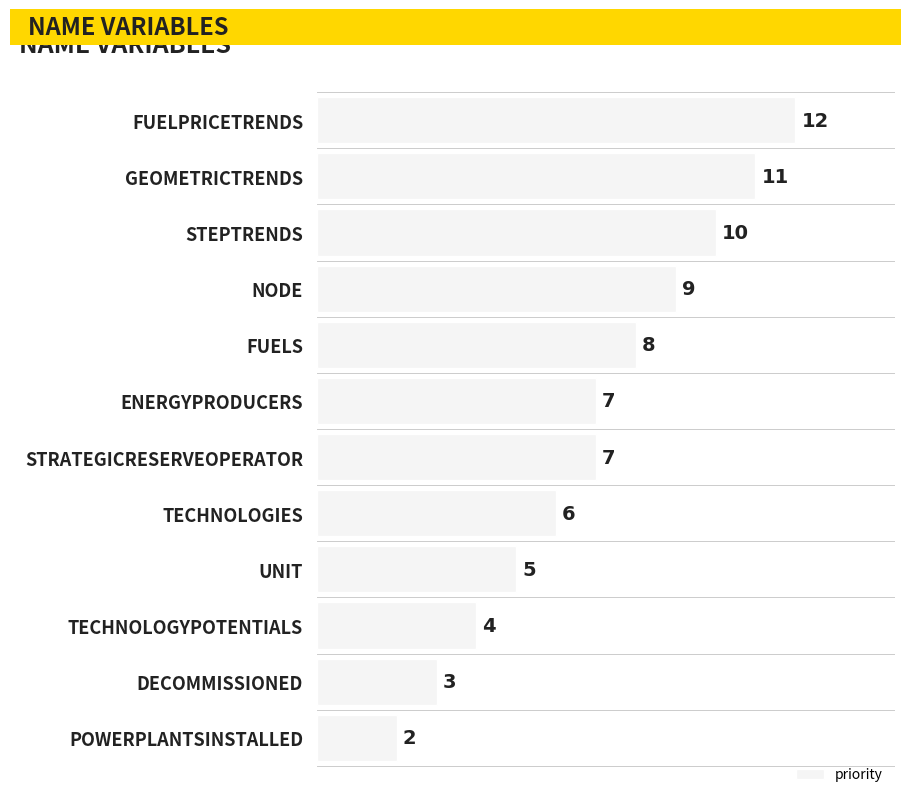

What is the difference between the maximum and minimum values?

10